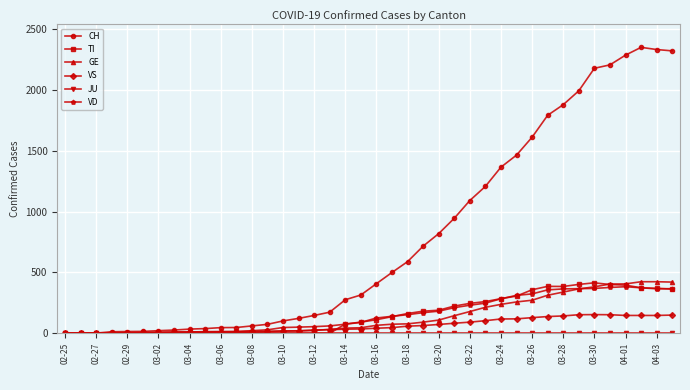

What is the highest value of the VD series?

383